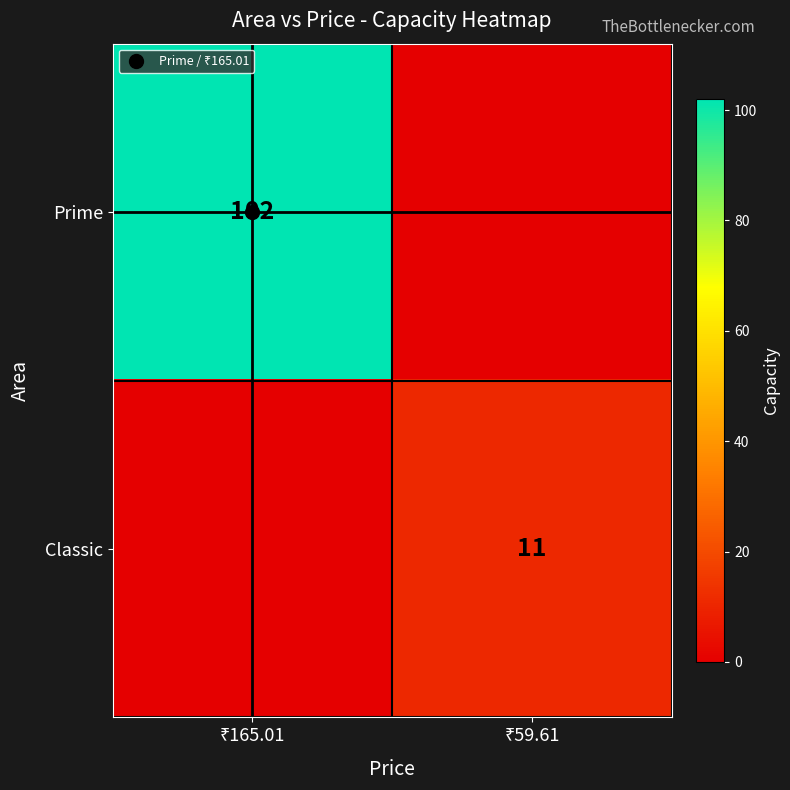

What is the difference between the highest and lowest values at ₹165.01?

102